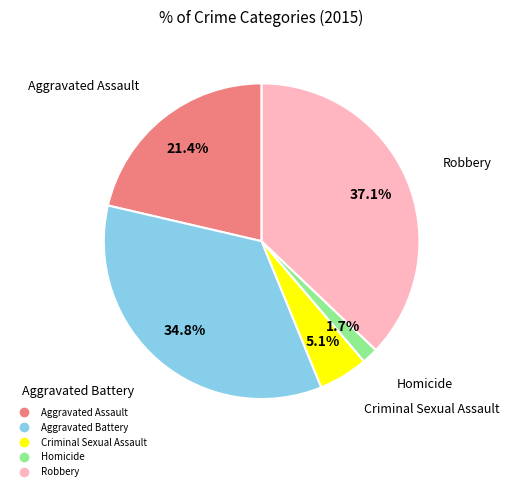

The Aggravated Battery slice represents 35% of the pie. True or false?

True